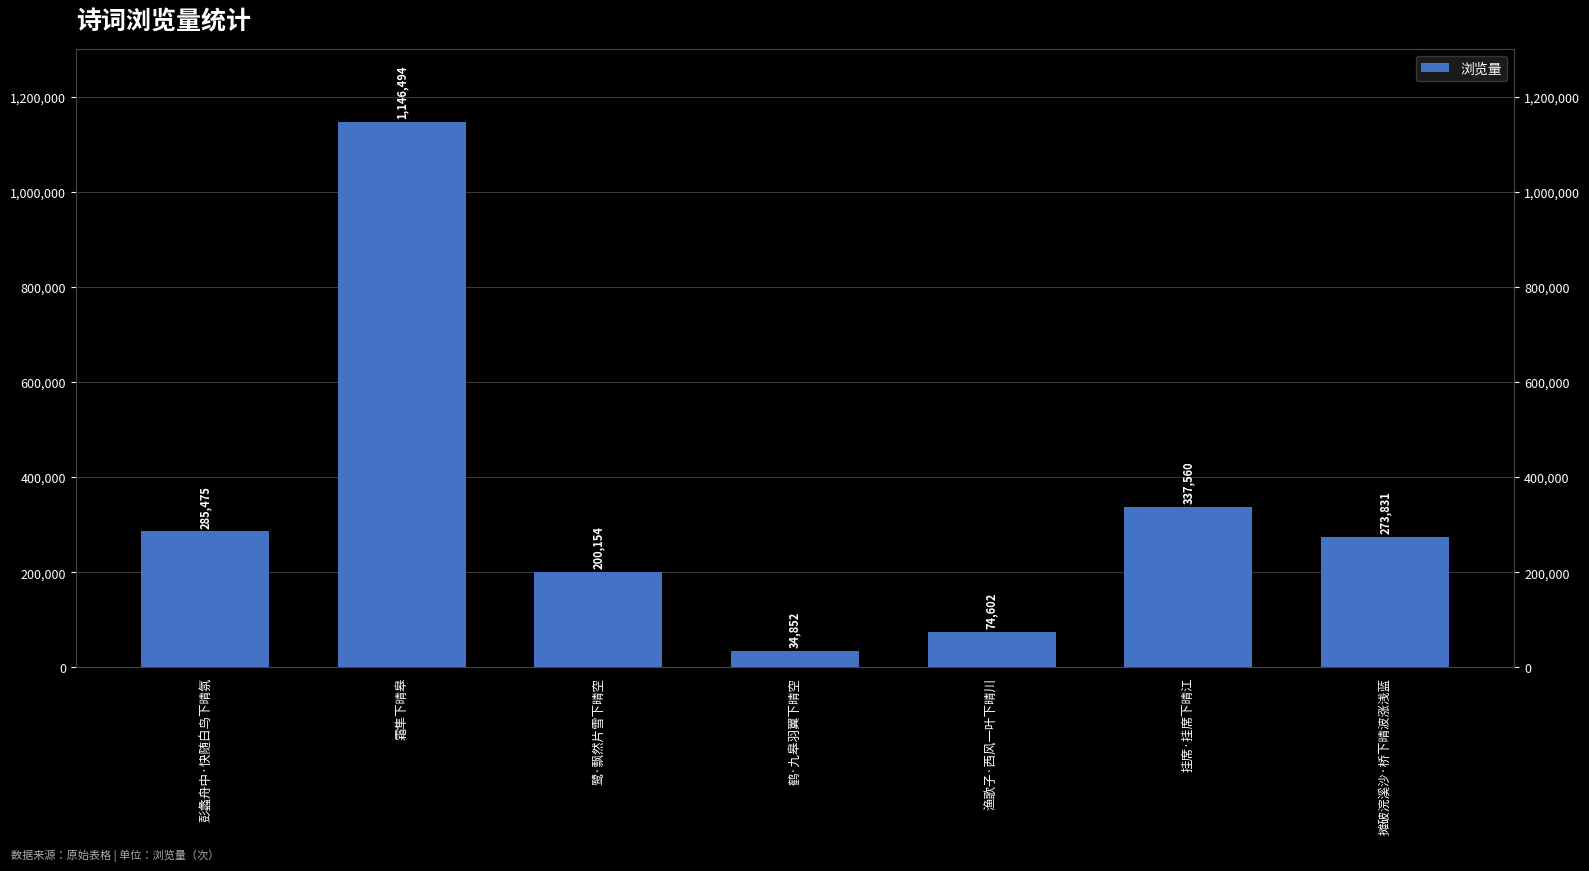

Rank the categories by value from lowest to highest.

鹤·九皋羽翼下晴空, 渔歌子·西风一叶下晴川, 鹭·飘然片雪下晴空, 摊破浣溪沙·桥下晴波涨浅蓝, 彭蠡舟中·快随白鸟下晴氛, 挂席·挂席下晴江, 霜隼下晴皋